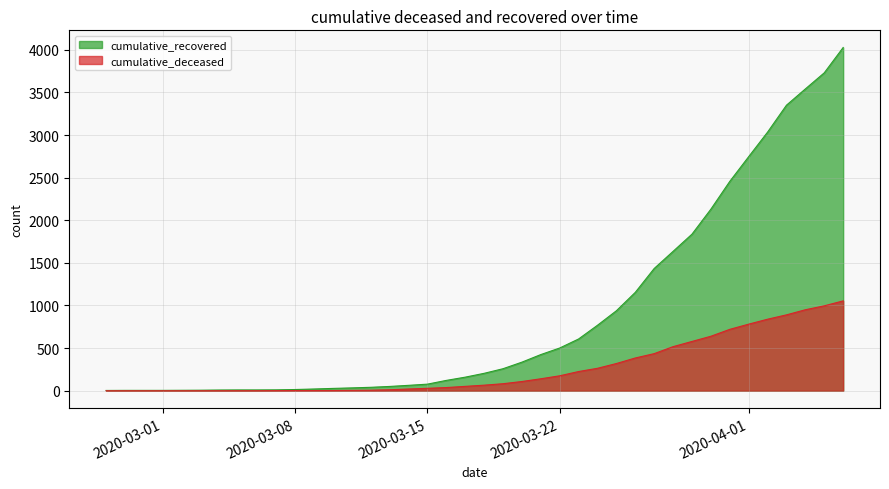

Reading right to left, extract all data points from this chart.

cumulative_recovered: 2020-04-06=4027	2020-04-05=3730	2020-04-04=3541	2020-04-03=3350	2020-04-02=3034	2020-04-01=2746	2020-03-31=2456	2020-03-30=2130	2020-03-29=1837	2020-03-28=1635	2020-03-27=1434	2020-03-26=1154	2020-03-25=938	2020-03-24=768	2020-03-23=607	2020-03-22=501	2020-03-21=424	2020-03-20=335	2020-03-19=258	2020-03-18=204	2020-03-17=159	2020-03-16=121	2020-03-15=77	2020-03-14=63	2020-03-13=50	2020-03-12=40	2020-03-11=33	2020-03-10=27	2020-03-09=20	2020-03-08=14	2020-03-07=10	2020-03-06=9	2020-03-05=9	2020-03-04=8	2020-03-03=6	2020-03-02=5	2020-03-01=4	2020-02-29=4	2020-02-28=4	2020-02-27=3
cumulative_deceased: 2020-04-06=1054	2020-04-05=996	2020-04-04=950	2020-04-03=890	2020-04-02=839	2020-04-01=781	2020-03-31=720	2020-03-30=639	2020-03-29=578	2020-03-28=517	2020-03-27=435	2020-03-26=384	2020-03-25=319	2020-03-24=263	2020-03-23=225	2020-03-22=175	2020-03-21=140	2020-03-20=108	2020-03-19=82	2020-03-18=65	2020-03-17=51	2020-03-16=37	2020-03-15=28	2020-03-14=20	2020-03-13=11	2020-03-12=6	2020-03-11=4	2020-03-10=2	2020-03-09=2	2020-03-08=2	2020-03-07=1	2020-03-06=0	2020-03-05=0	2020-03-04=0	2020-03-03=0	2020-03-02=0	2020-03-01=0	2020-02-29=0	2020-02-28=0	2020-02-27=0